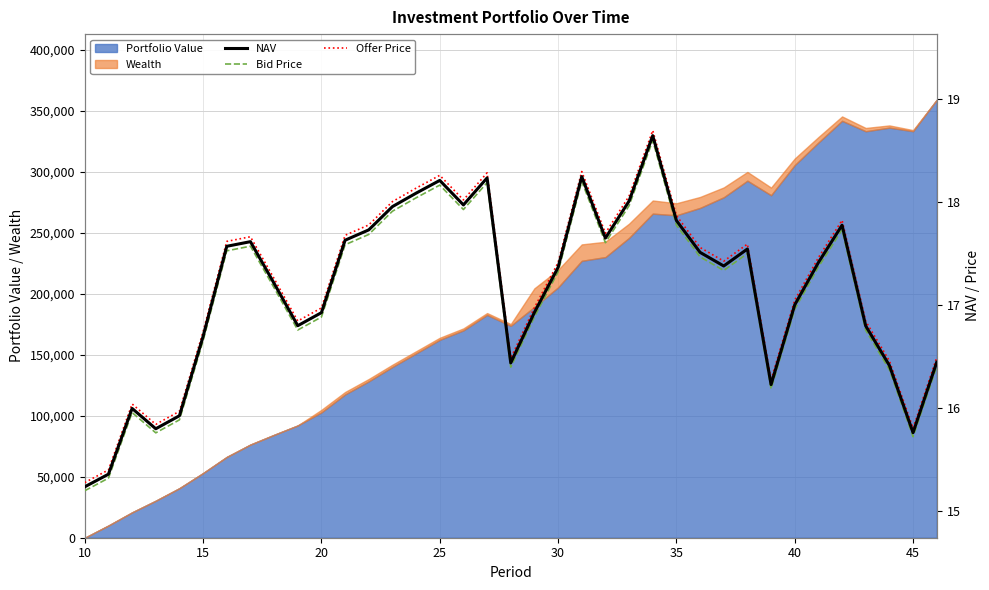

What is the highest value of the Portfolio Value series?

359165.3